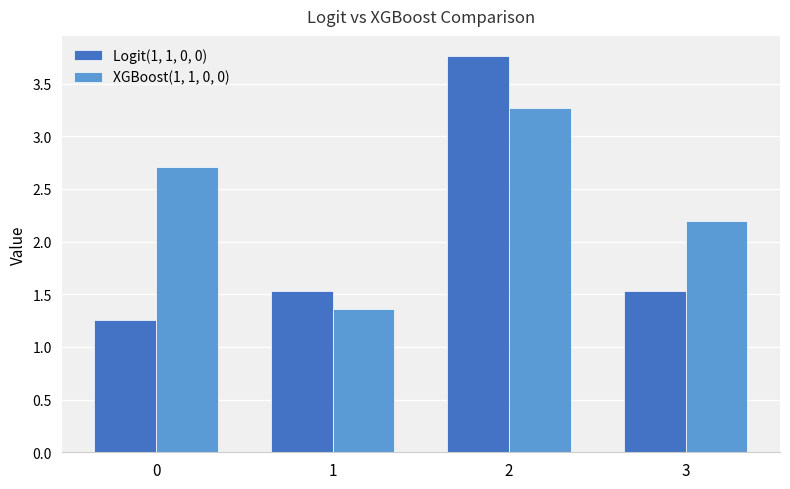

Rank the series by their maximum value, from highest to lowest.

Logit(1, 1, 0, 0), XGBoost(1, 1, 0, 0)